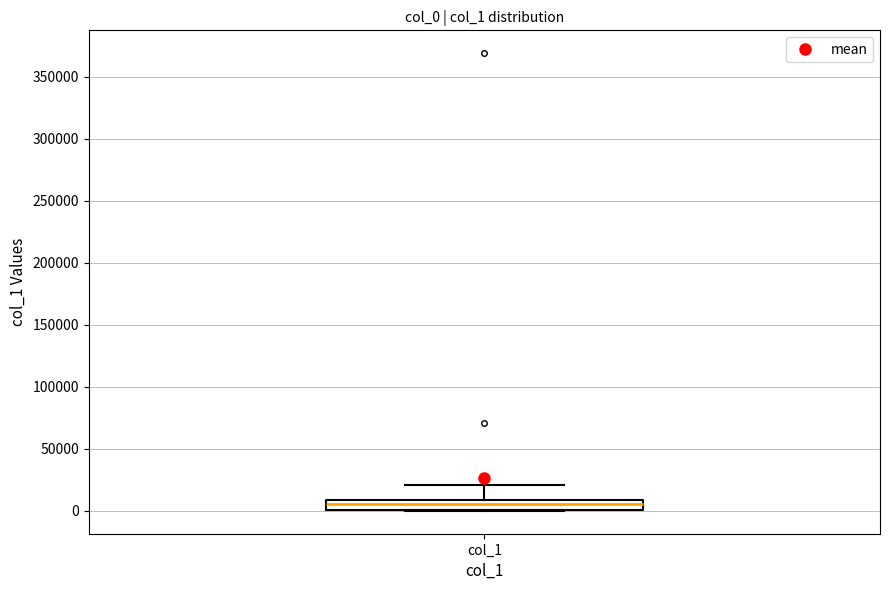

Transcribe this box plot: give where the median line is, the range the box spans, and where the two whiskers end, as read against the y-axis. The values are not printed on the chart, so give them approximately, as read against the axis.

median 5000, box 0 to 10000, whiskers 0 to 20000